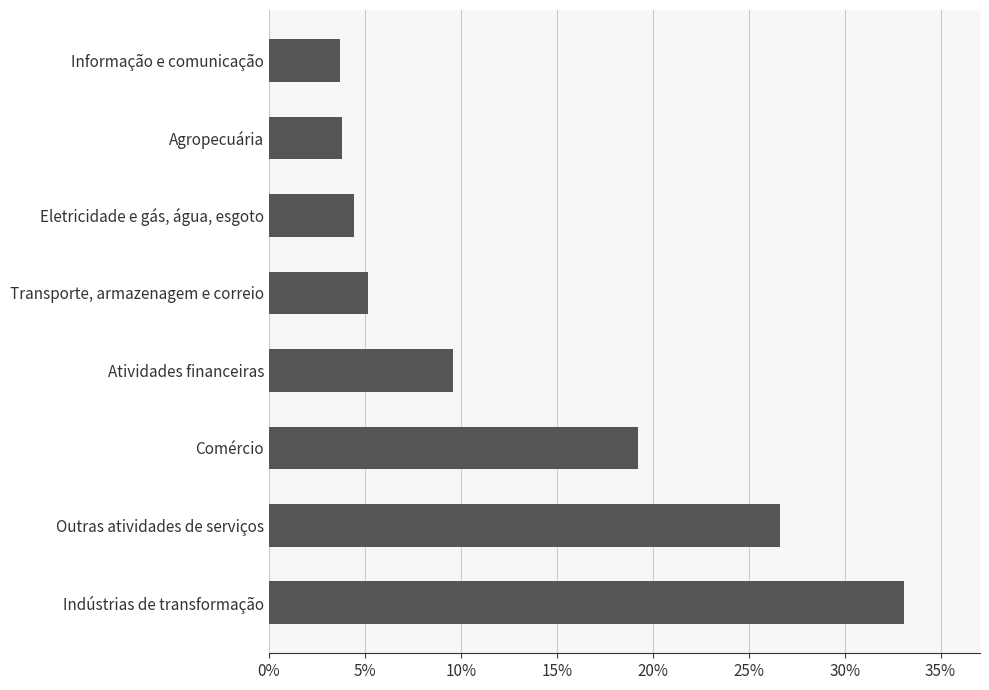

List the labels in order of value, largest first.

Indústrias de transformação, Outras atividades de serviços, Comércio, Atividades financeiras, Transporte, armazenagem e correio, Eletricidade e gás, água, esgoto, Agropecuária, Informação e comunicação